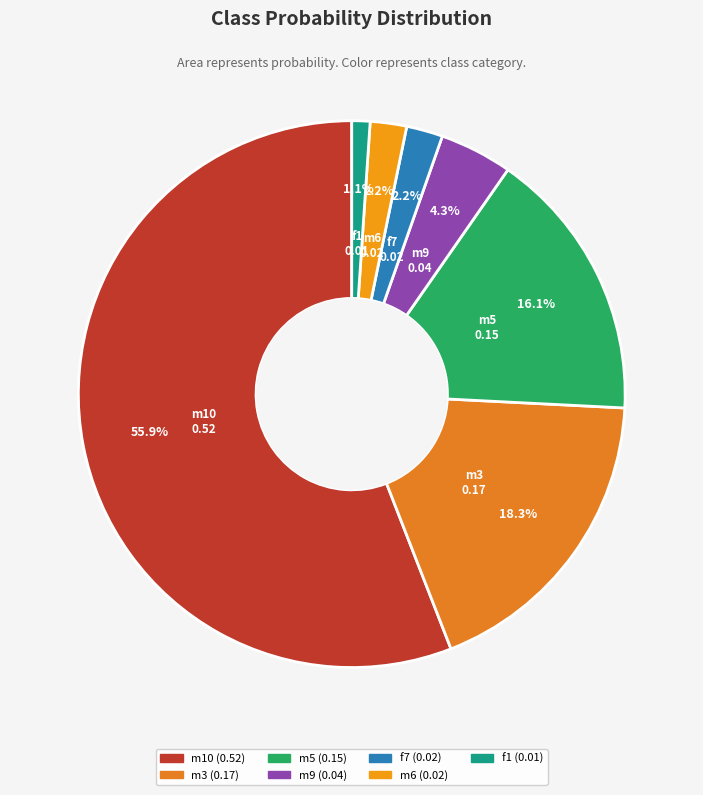

To the nearest percent, what is the difference between the largest and smallest slice percentages?

55%